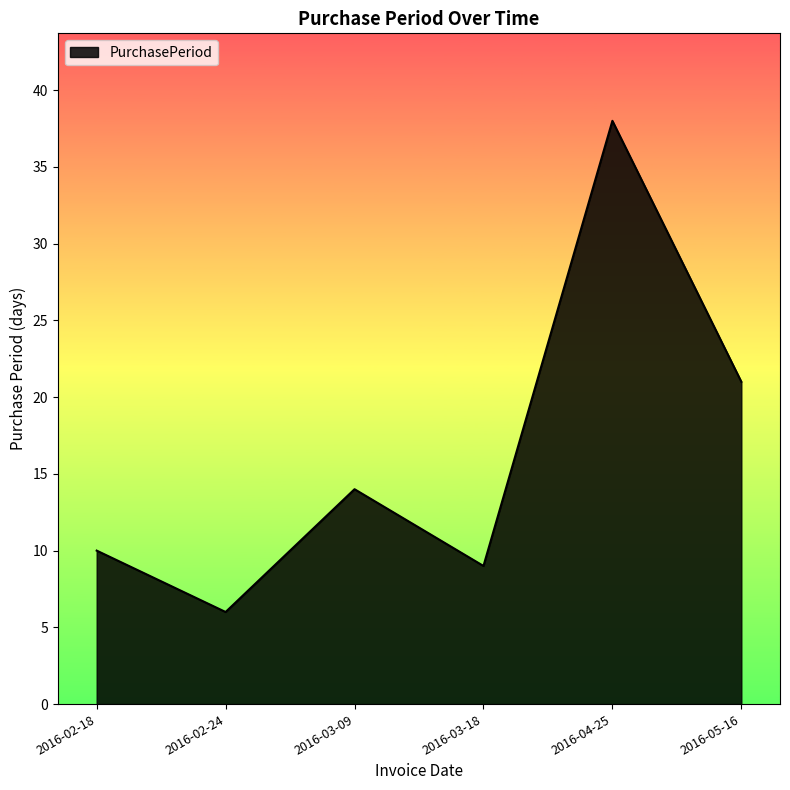

How many lines are shown in the chart?

1